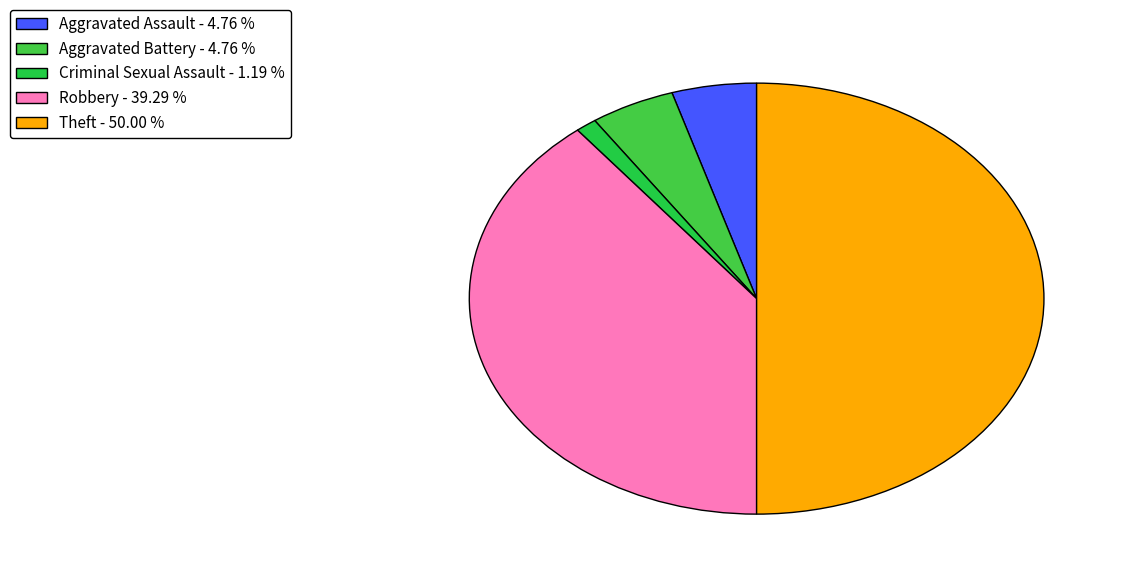

How many segments does this pie chart have?

5